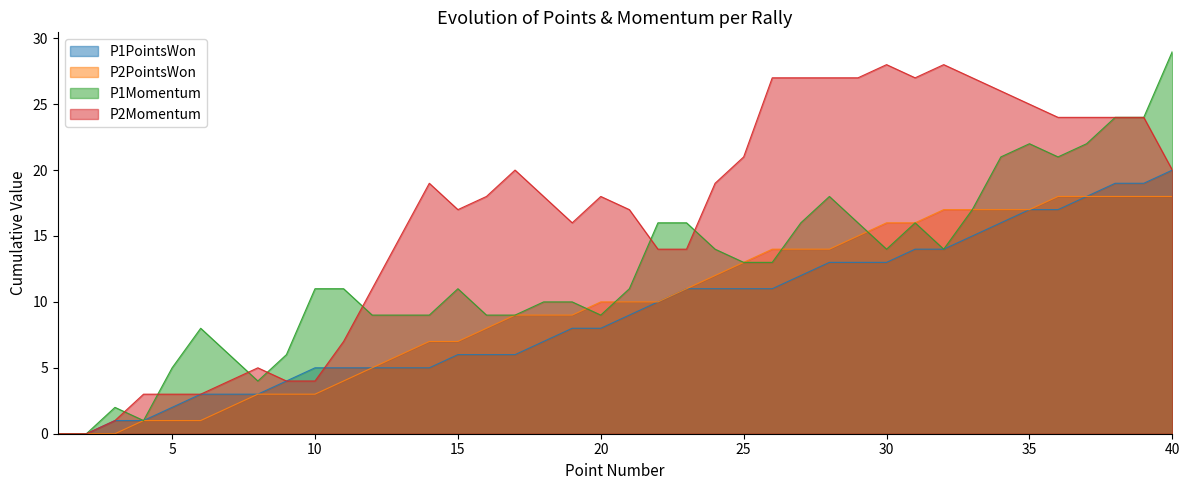

What is the sum of the P1Momentum values at 35 and 24?

36